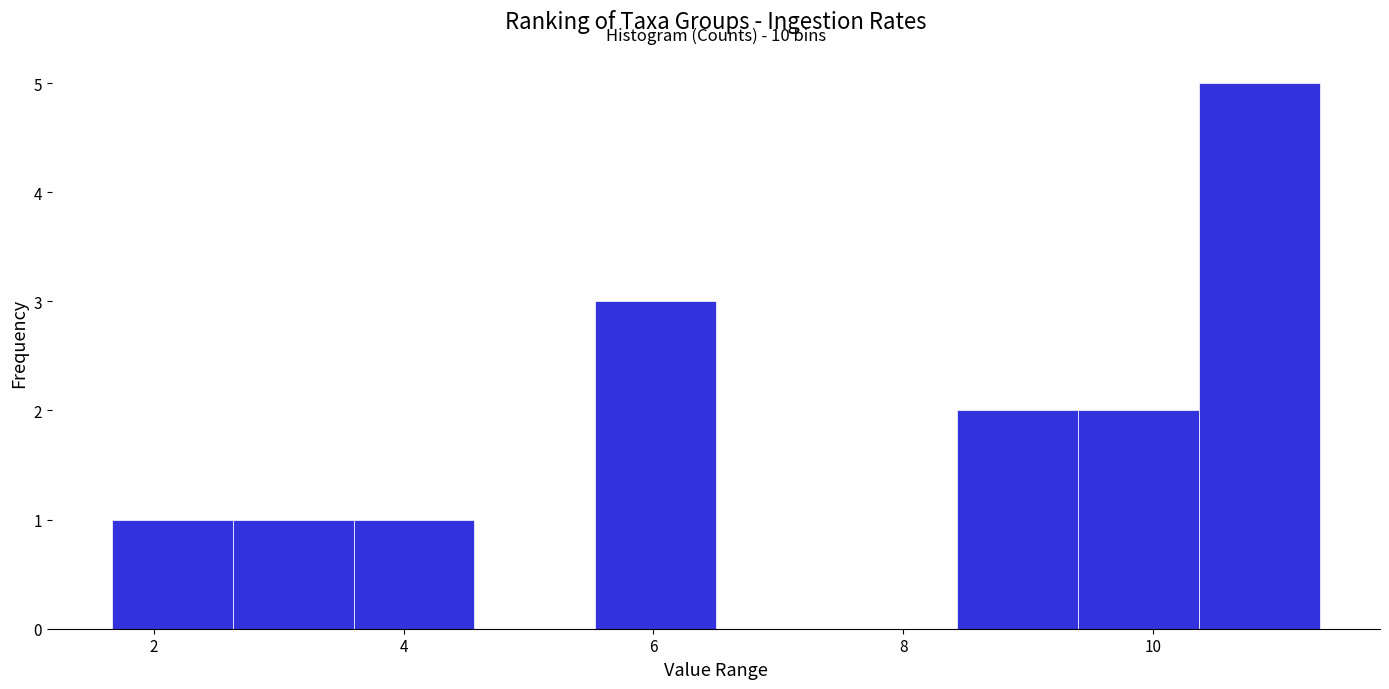

Over which range of the x-axis is the bar tallest?

10.4 to 11.4